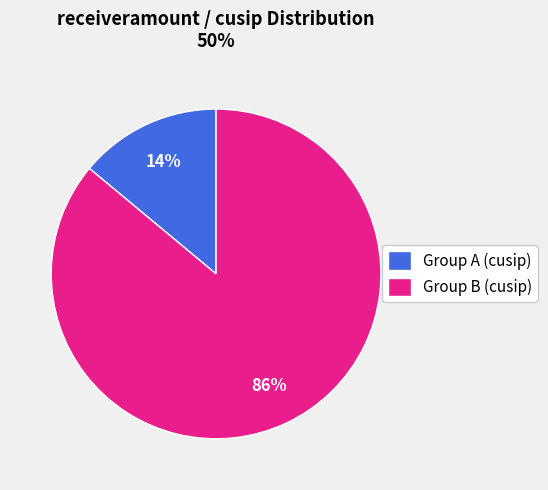

True or false: Group A (cusip) accounts for 14% of the total.

True